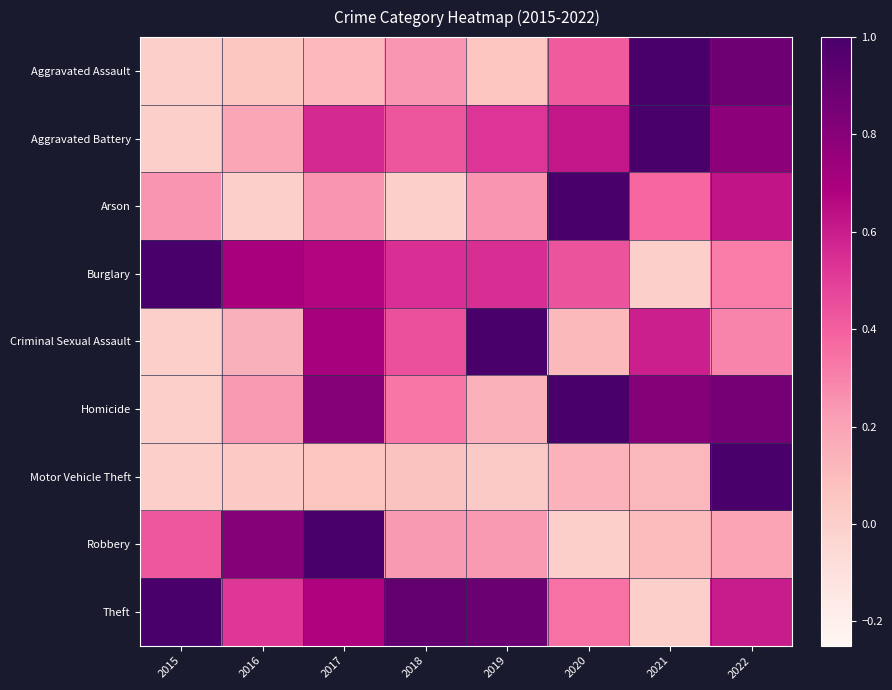

List the series in order of their peak value, lowest first.

Aggravated Assault, Aggravated Battery, Arson, Burglary, Criminal Sexual Assault, Homicide, Motor Vehicle Theft, Robbery, Theft